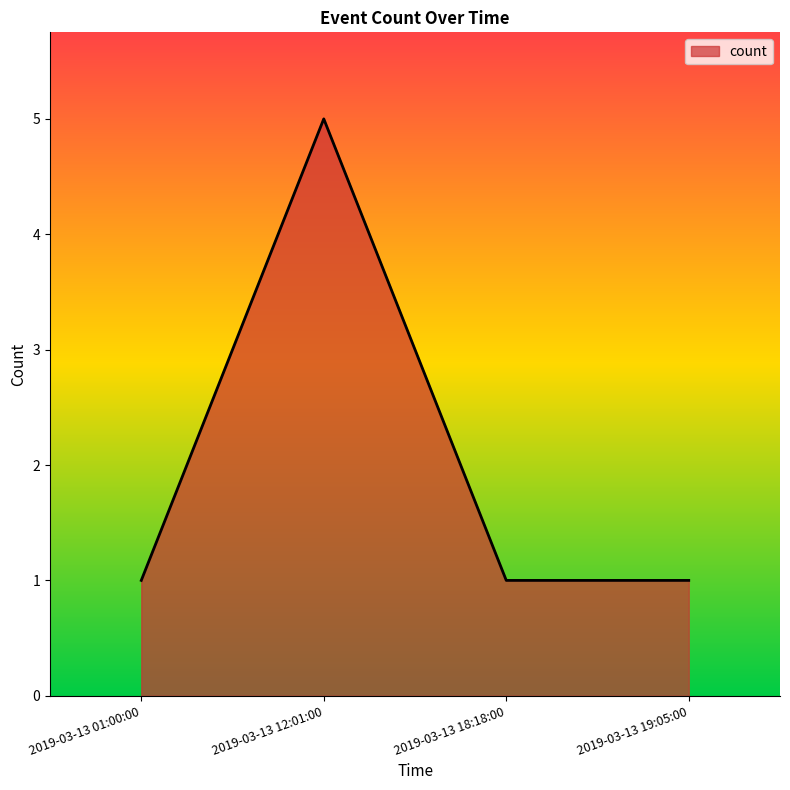

True or false: the data has more than 1 interior local peaks.

False